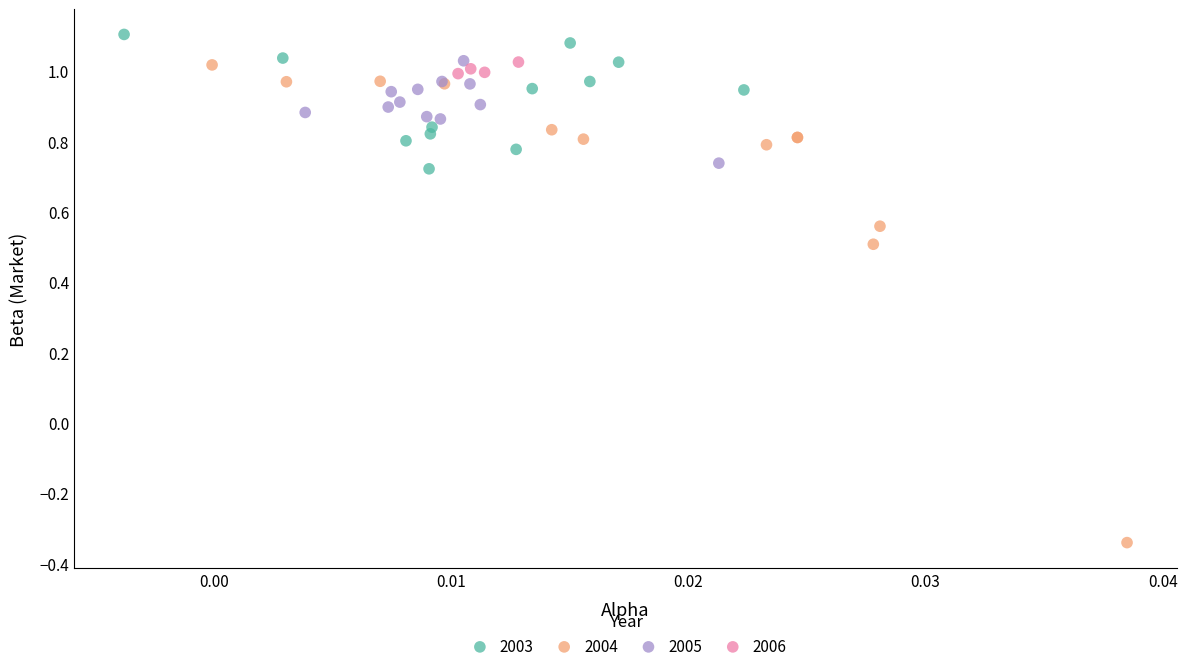

Which series has the widest spread of Y values?

2004